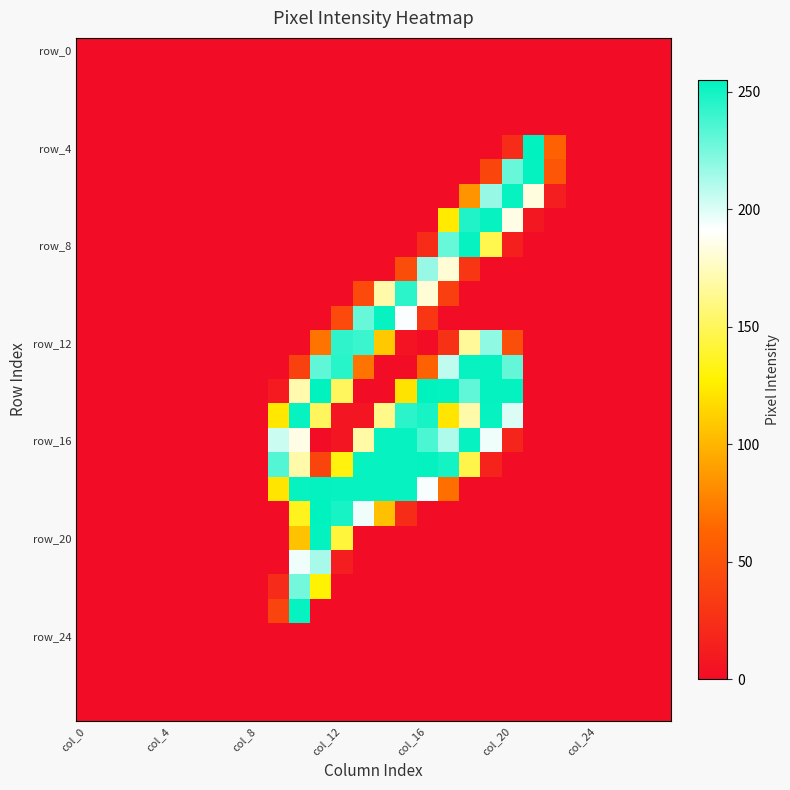

At how many categories does at least one series exceed 23?

14